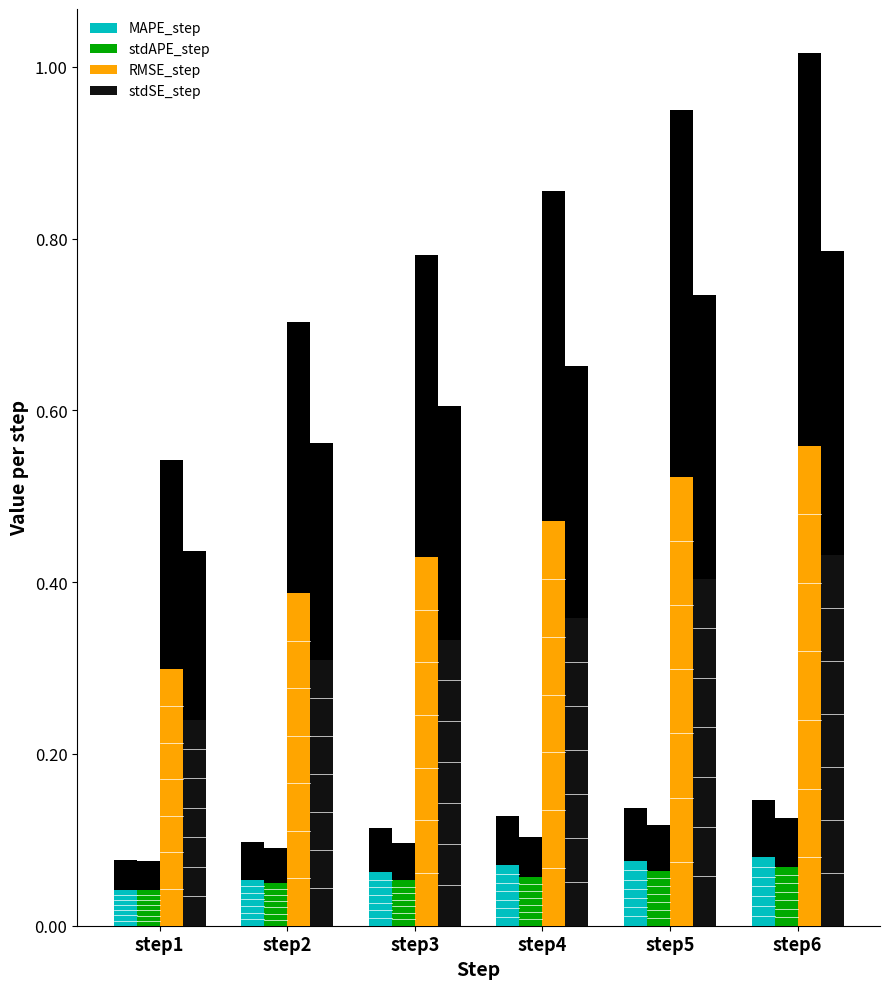

How many bars are there in total?

24